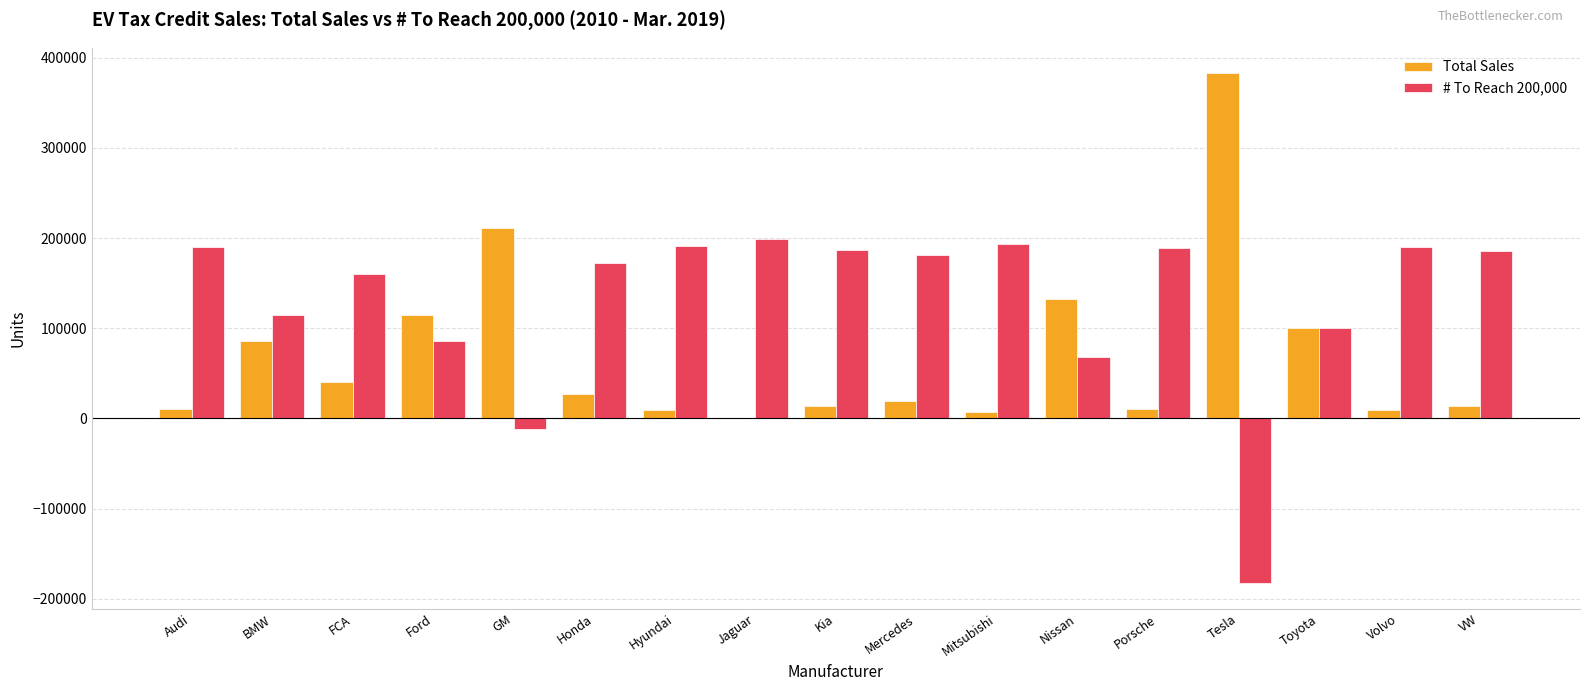

The value of # To Reach 200,000 at Hyundai is 296847. True or false?

False